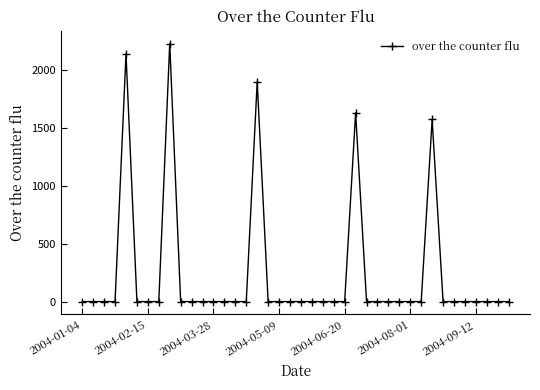

What is the greatest value displayed?

2223.6